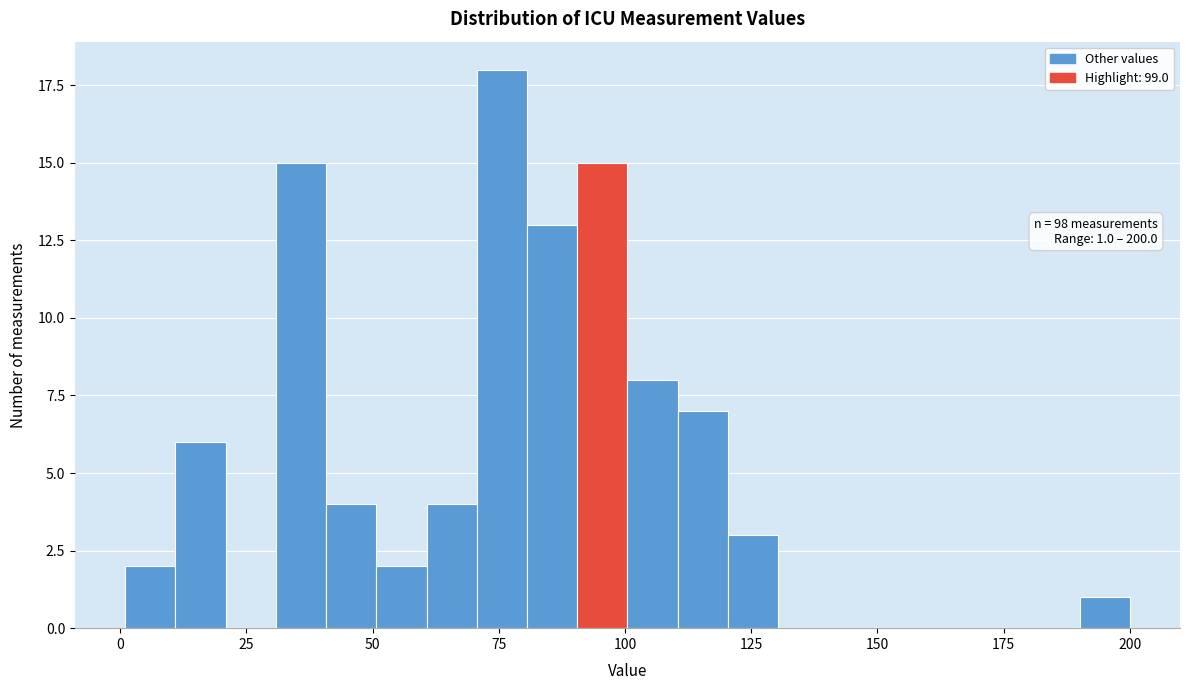

Read against the x-axis, roughly where is the centre of the tallest bar?

75